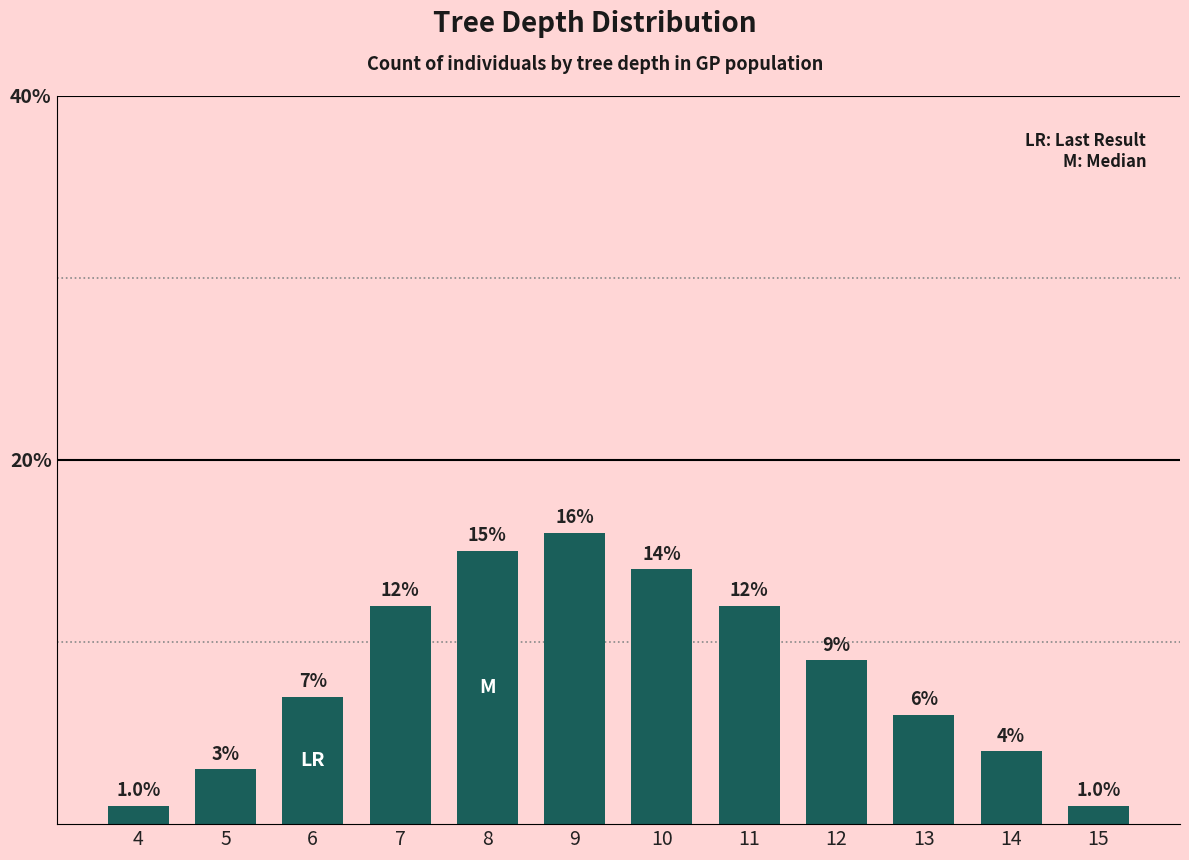

What is the difference between the second highest and second lowest values?

14